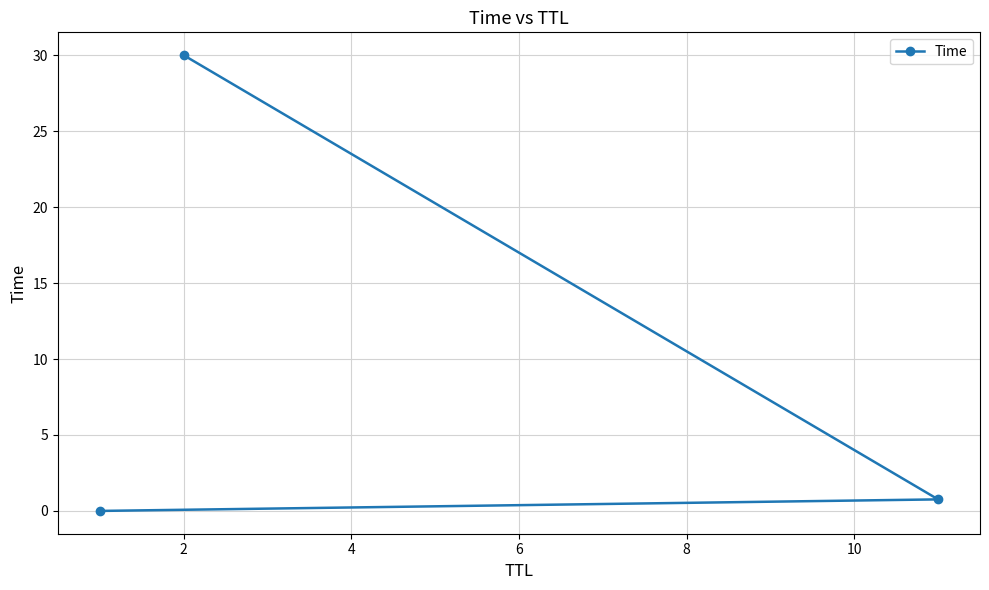

What is the difference between the maximum and second lowest values?

29.2